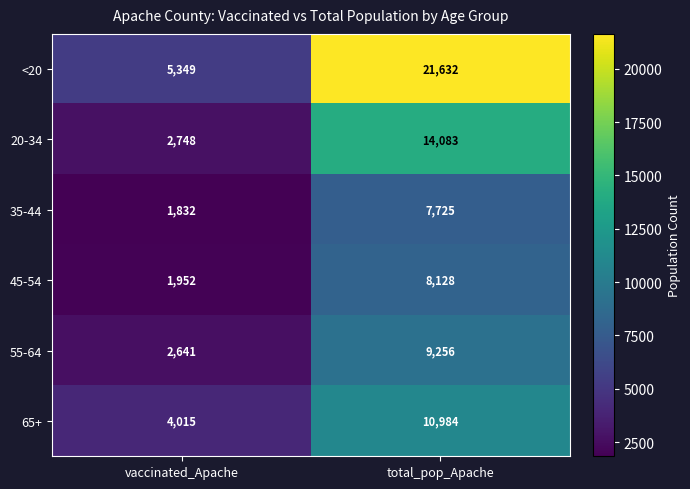

Which category has the lowest value across all series?

vaccinated_Apache